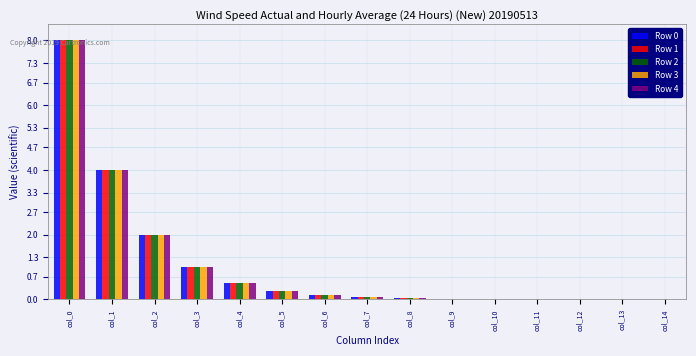

How many groups of bars are there?

15